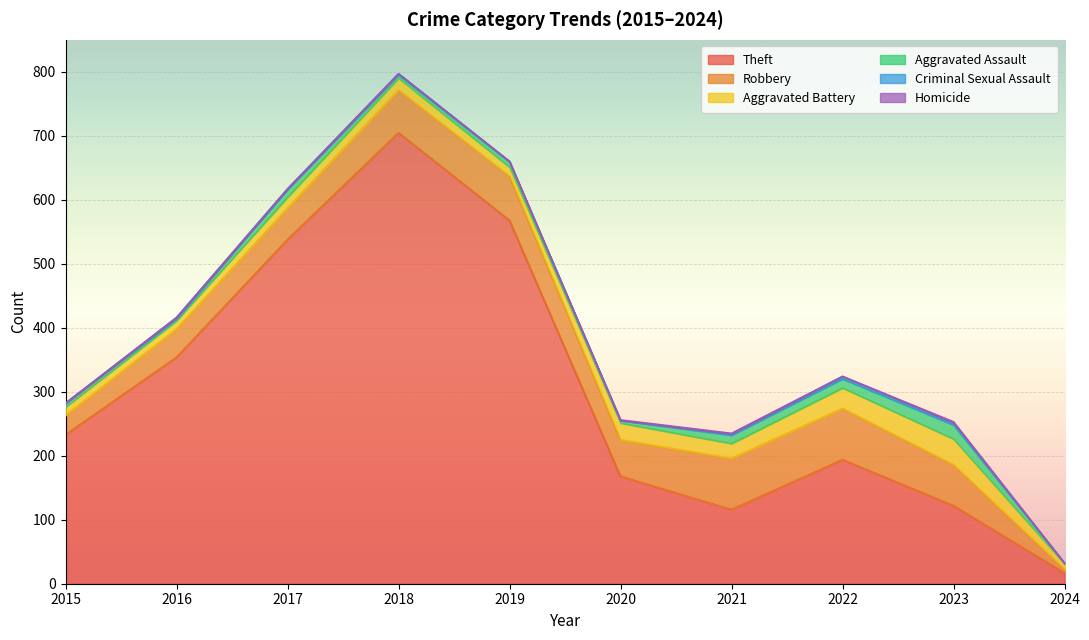

What is the difference between the maximum and minimum values in the Homicide series?

2